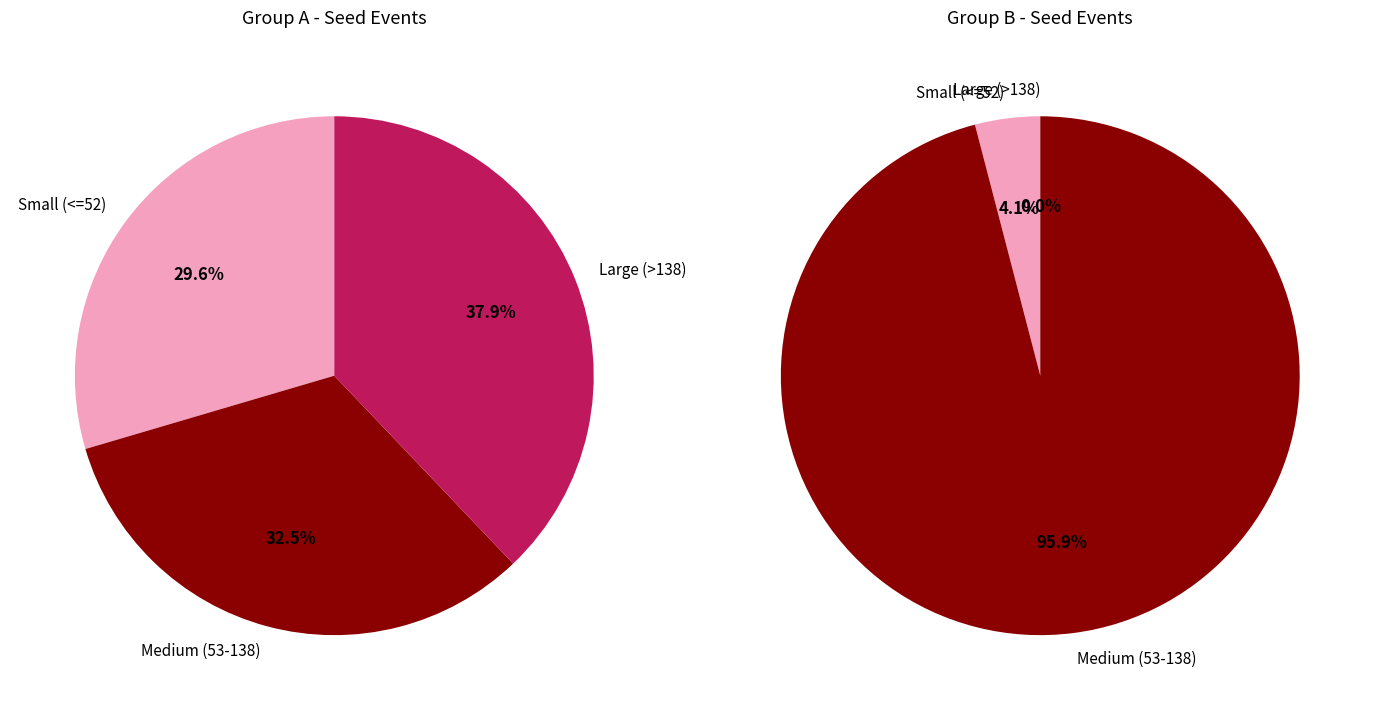

Is there a majority slice in this chart?

No